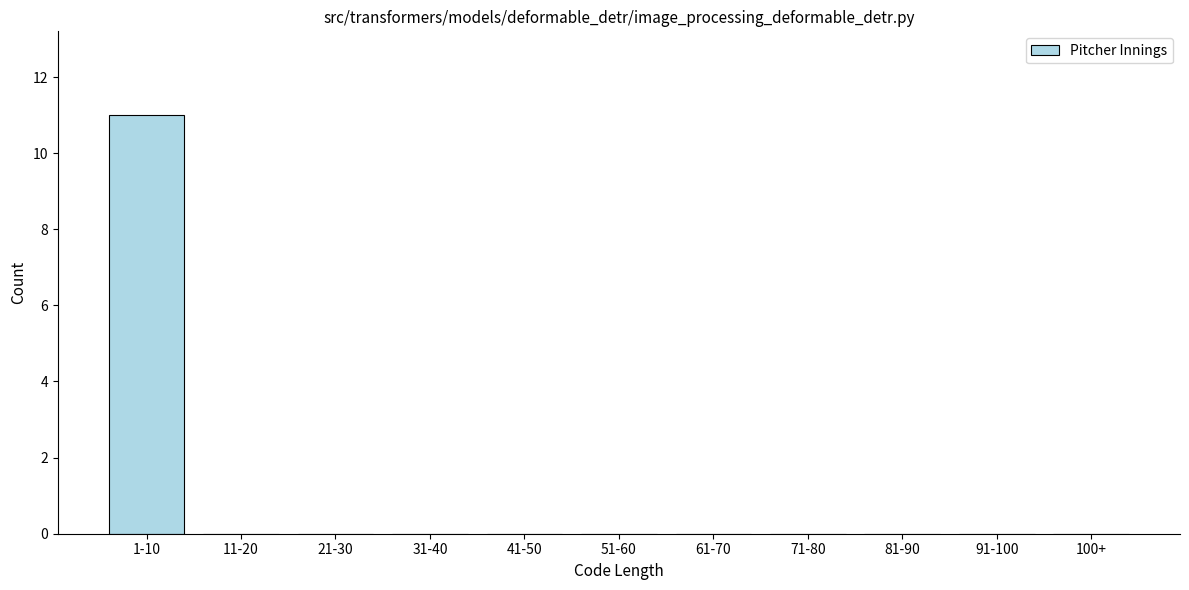

Reading right to left, list all the values displayed in this chart.

100+=0	91-100=0	81-90=0	71-80=0	61-70=0	51-60=0	41-50=0	31-40=0	21-30=0	11-20=0	1-10=11